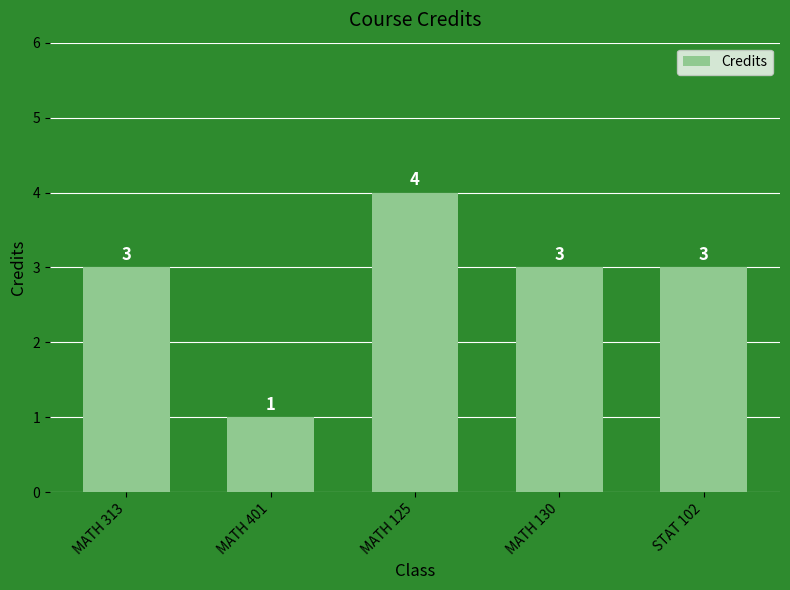

Read the value at MATH 130.

3